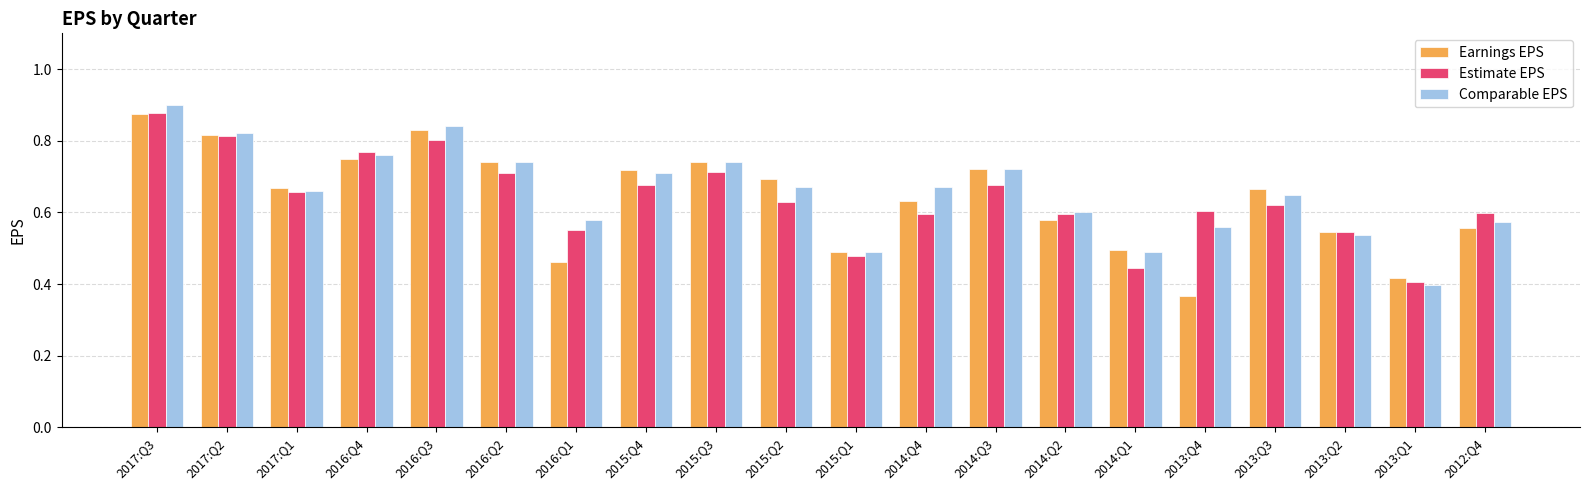

True or false: Estimate EPS has a value of 0.7 at 2015:Q3.

True